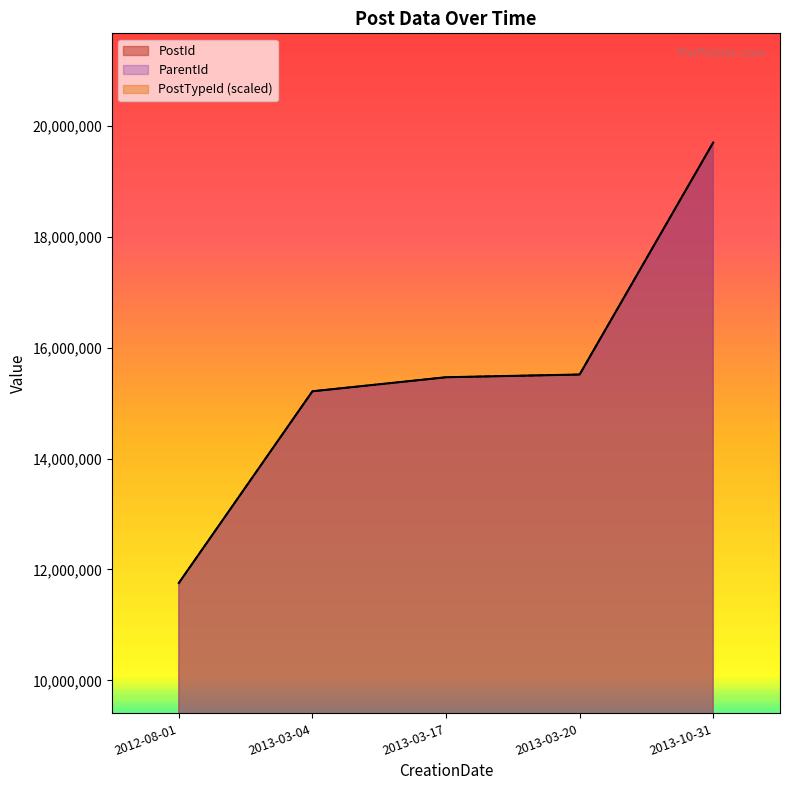

At which label does PostId reach its peak?

2013-10-31